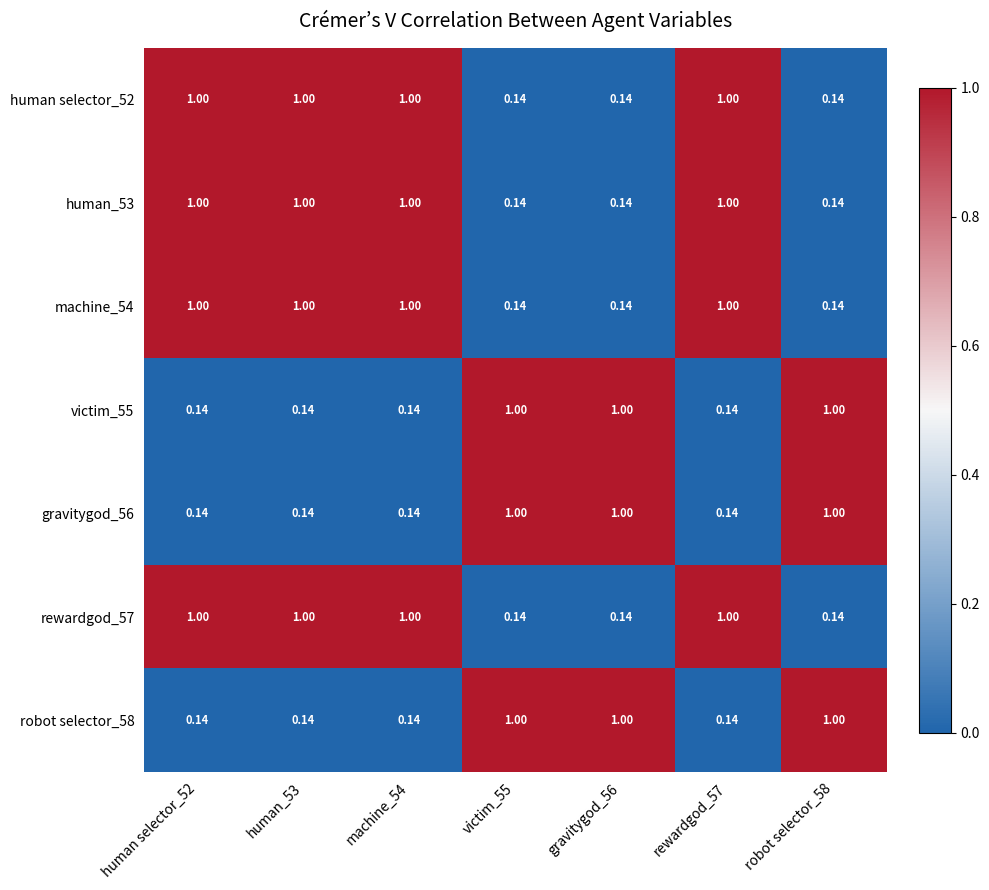

Reading left to right, list all the values displayed in this chart.

human selector_52: human selector_52=1	human_53=1	machine_54=1	victim_55=0	gravitygod_56=0	rewardgod_57=1	robot selector_58=0
human_53: human selector_52=1	human_53=1	machine_54=1	victim_55=0	gravitygod_56=0	rewardgod_57=1	robot selector_58=0
machine_54: human selector_52=1	human_53=1	machine_54=1	victim_55=0	gravitygod_56=0	rewardgod_57=1	robot selector_58=0
victim_55: human selector_52=0	human_53=0	machine_54=0	victim_55=1	gravitygod_56=1	rewardgod_57=0	robot selector_58=1
gravitygod_56: human selector_52=0	human_53=0	machine_54=0	victim_55=1	gravitygod_56=1	rewardgod_57=0	robot selector_58=1
rewardgod_57: human selector_52=1	human_53=1	machine_54=1	victim_55=0	gravitygod_56=0	rewardgod_57=1	robot selector_58=0
robot selector_58: human selector_52=0	human_53=0	machine_54=0	victim_55=1	gravitygod_56=1	rewardgod_57=0	robot selector_58=1